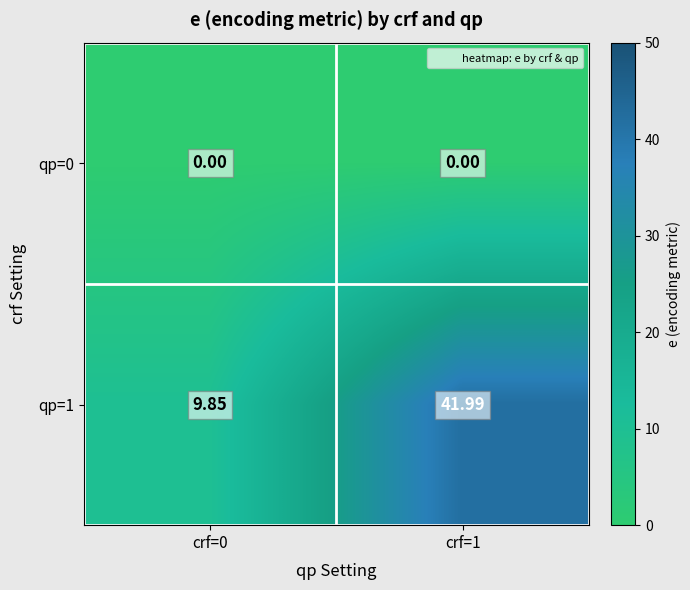

Which series has the largest total across all categories?

qp=1